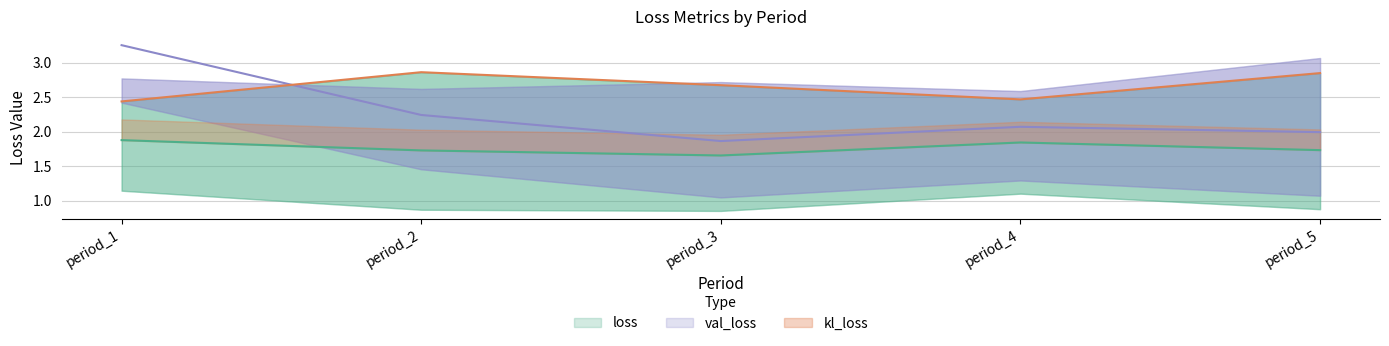

Which series has the largest total across all categories?

kl_loss